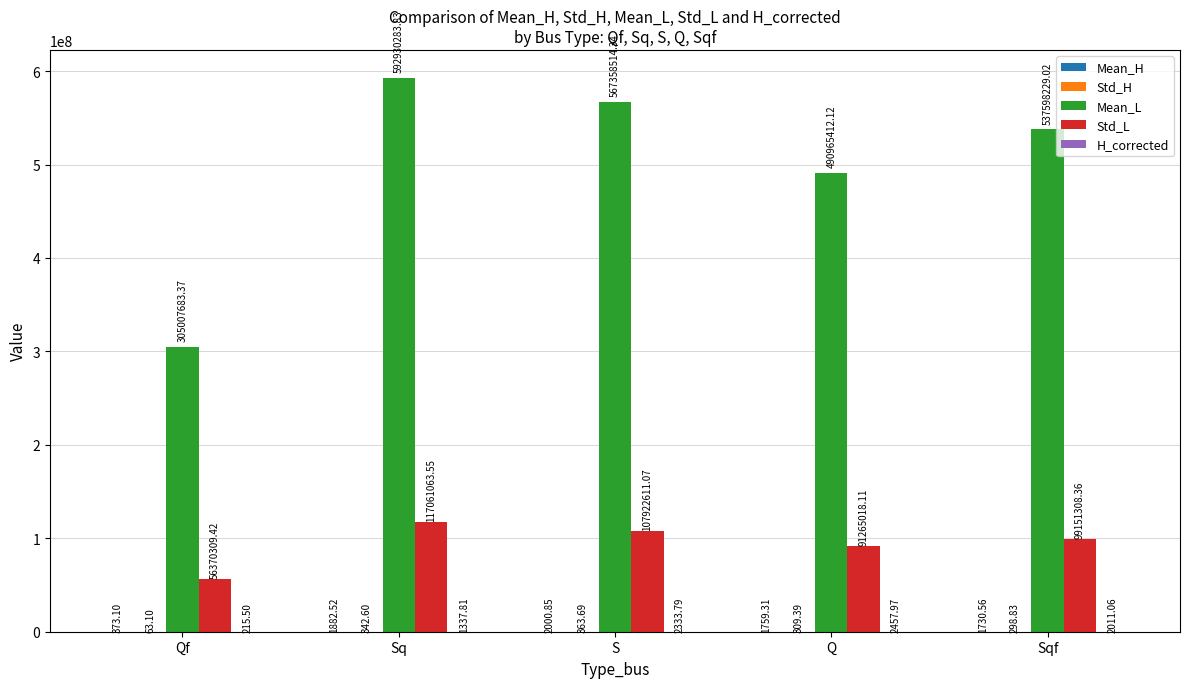

Which series has the largest total across all categories?

Mean_L